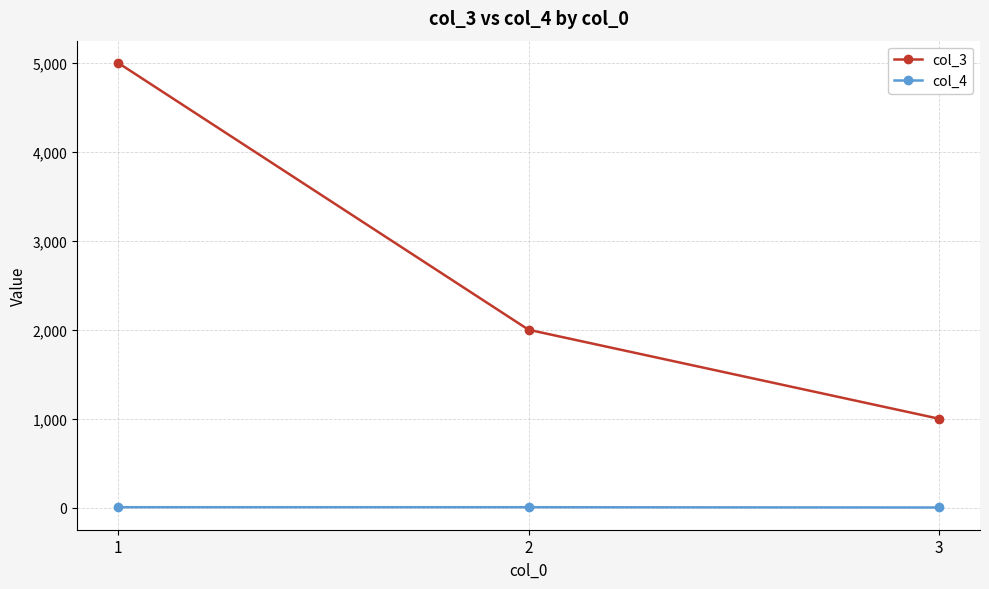

At 3, list the series in order from smallest to largest.

col_4, col_3